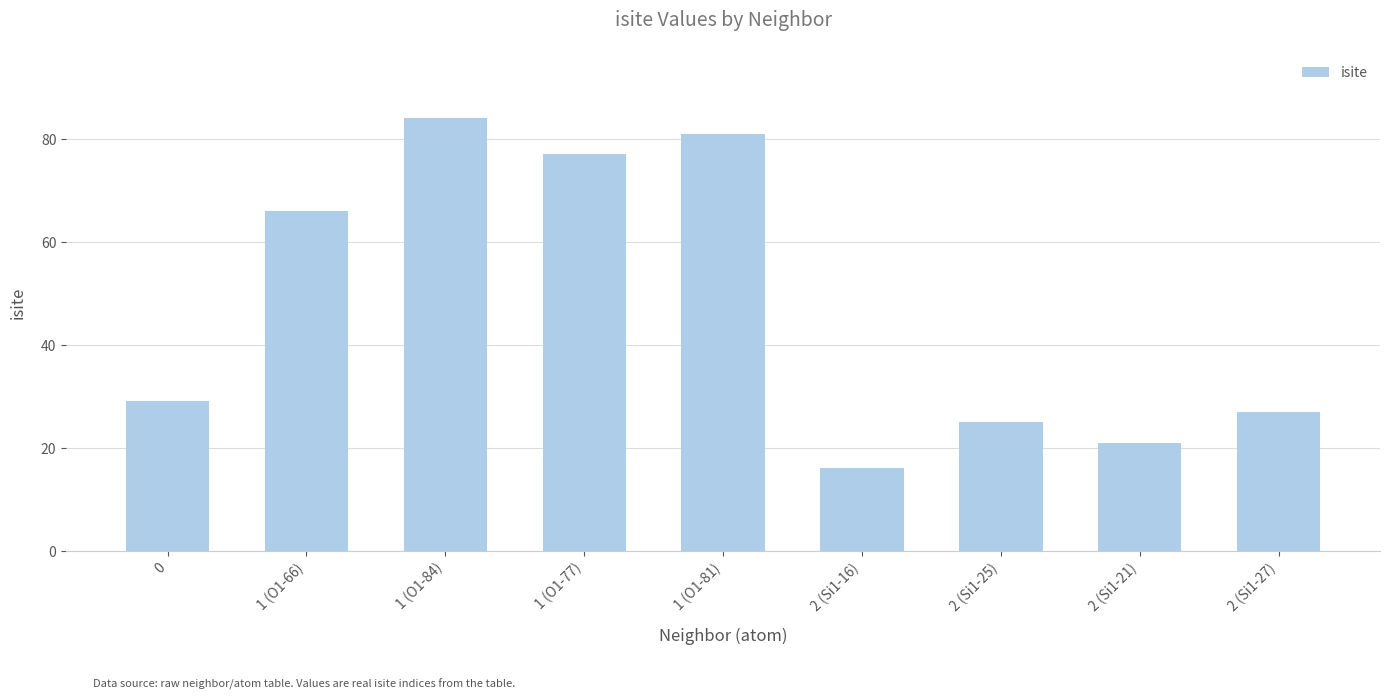

How many data points are less than 29?

4